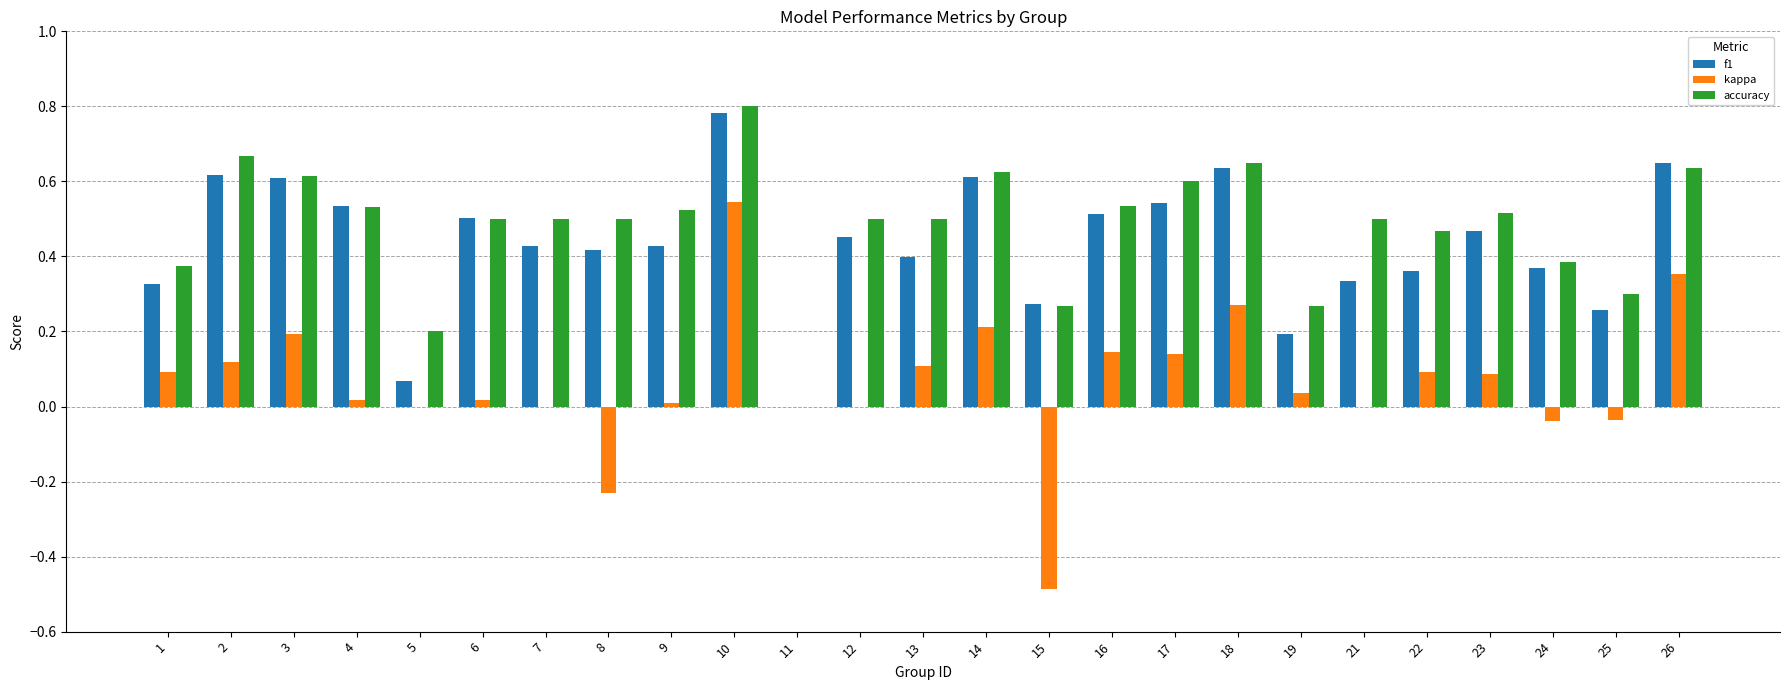

The f1 series shows 0.2 at 19. True or false?

True